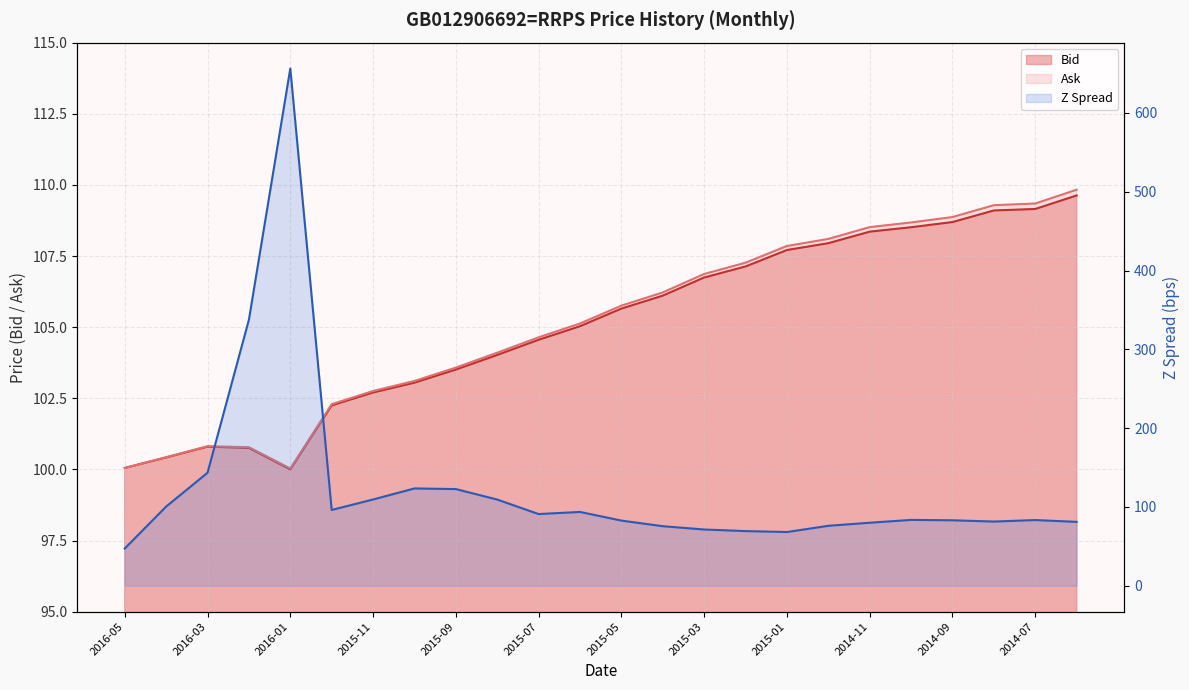

Reading left to right, what are all the values shown in this chart?

Bid: 2016-05=100.0	2016-04=100.4	2016-03=100.8	2016-02=100.8	2016-01=100.0	2015-12=102.2	2015-11=102.7	2015-10=103.0	2015-09=103.5	2015-08=104.0	2015-07=104.6	2015-06=105.0	2015-05=105.7	2015-04=106.1	2015-03=106.7	2015-02=107.1	2015-01=107.7	2014-12=108.0	2014-11=108.4	2014-10=108.5	2014-09=108.7	2014-08=109.1	2014-07=109.2	2014-06=109.6
Ask: 2016-05=100.0	2016-04=100.4	2016-03=100.8	2016-02=100.8	2016-01=100.0	2015-12=102.3	2015-11=102.8	2015-10=103.1	2015-09=103.6	2015-08=104.1	2015-07=104.6	2015-06=105.1	2015-05=105.8	2015-04=106.2	2015-03=106.9	2015-02=107.3	2015-01=107.9	2014-12=108.1	2014-11=108.5	2014-10=108.7	2014-09=108.9	2014-08=109.3	2014-07=109.3	2014-06=109.8
Z Spread: 2016-05=47.3	2016-04=100.5	2016-03=143.4	2016-02=337.6	2016-01=656.3	2015-12=96.2	2015-11=109.5	2015-10=123.5	2015-09=122.7	2015-08=109.4	2015-07=91.0	2015-06=93.7	2015-05=82.7	2015-04=75.6	2015-03=71.4	2015-02=69.4	2015-01=68.2	2014-12=76.1	2014-11=80.0	2014-10=83.6	2014-09=83.1	2014-08=81.5	2014-07=83.4	2014-06=81.1